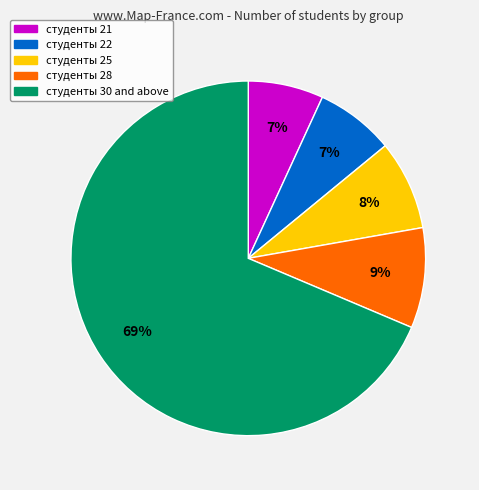

To the nearest percent, what is the difference between the largest and smallest slice percentages?

62%